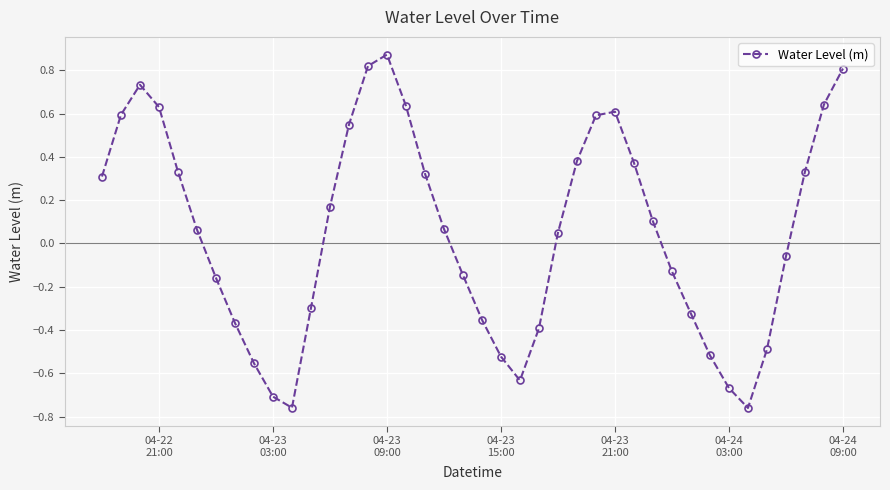

How many points are lower than both their immediate neighbors (excluding endpoints)?

3